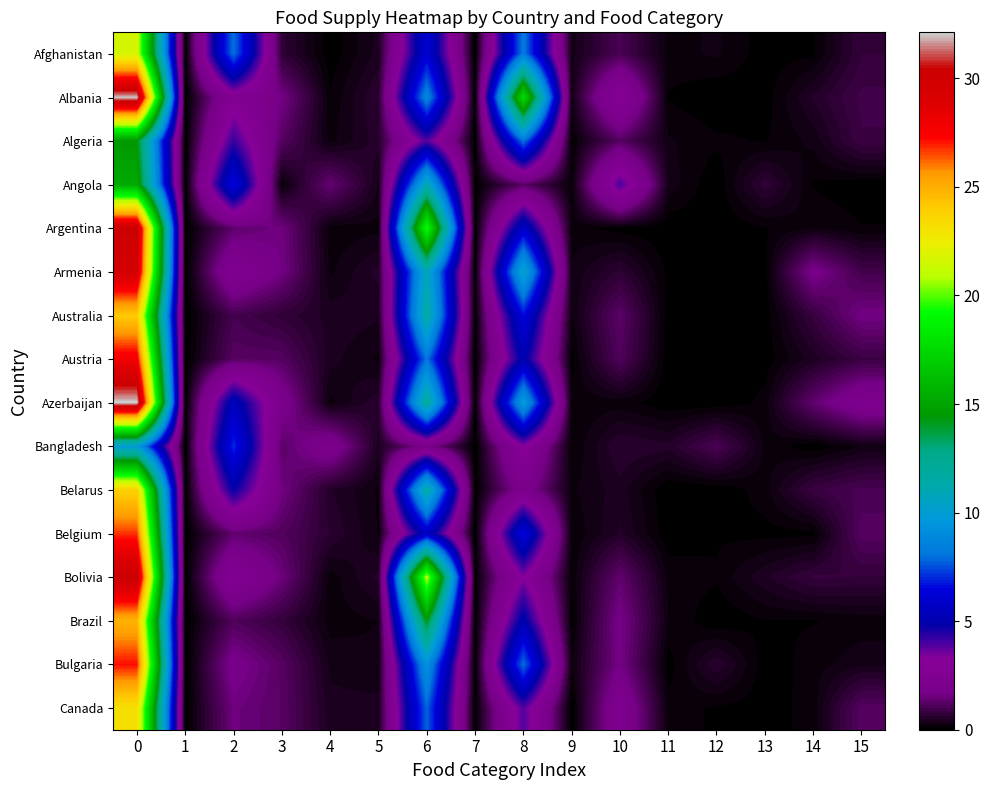

Between 8 and 14, which series saw the biggest shift?

Albania